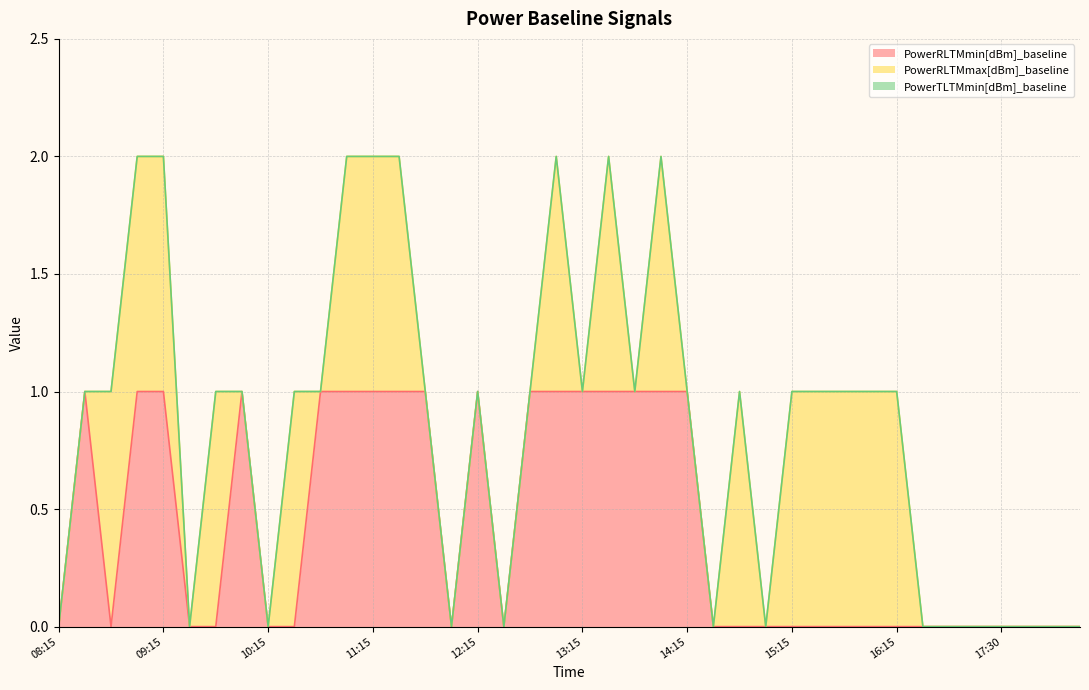

What is the label of the 4th point from the right?

17:30